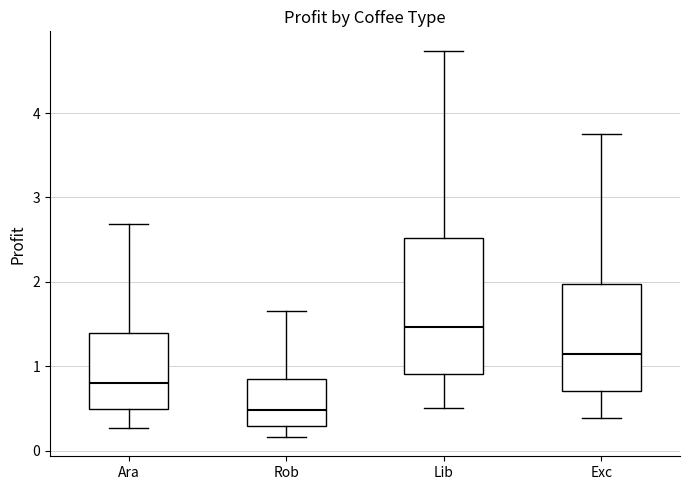

Where does the median line of the box for Lib sit on the y-axis? The values are not printed on the chart, so give them approximately, as read against the axis.

1.5